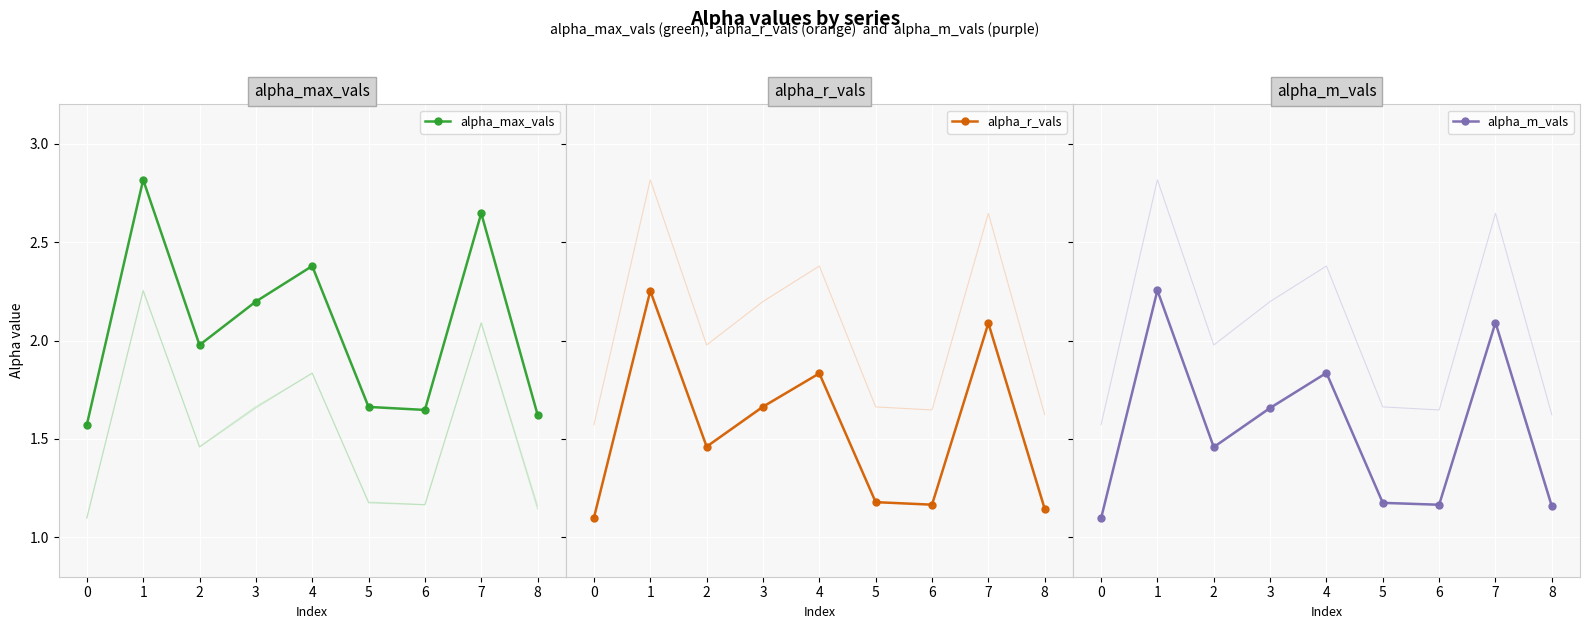

Which series has the largest total across all categories?

alpha_max_vals